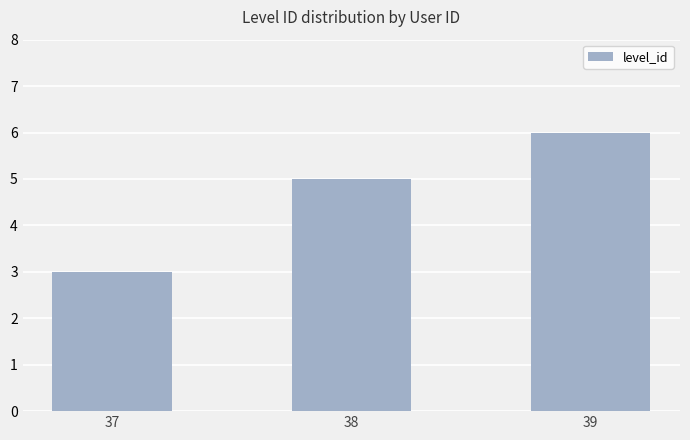

Which category has the lowest value across all series?

37